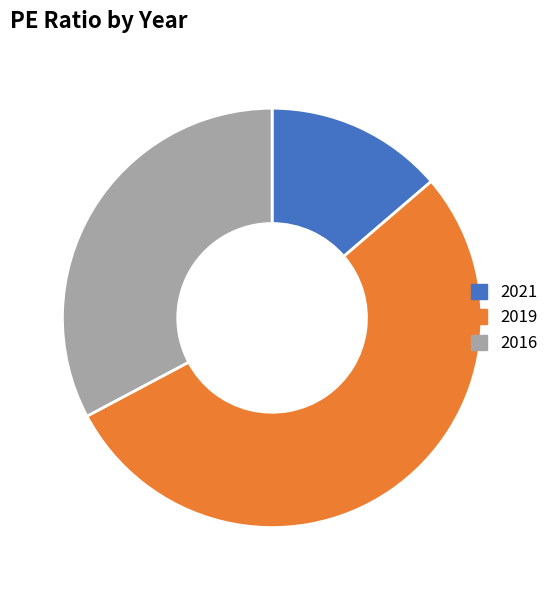

What is the largest slice in the pie chart?

2019